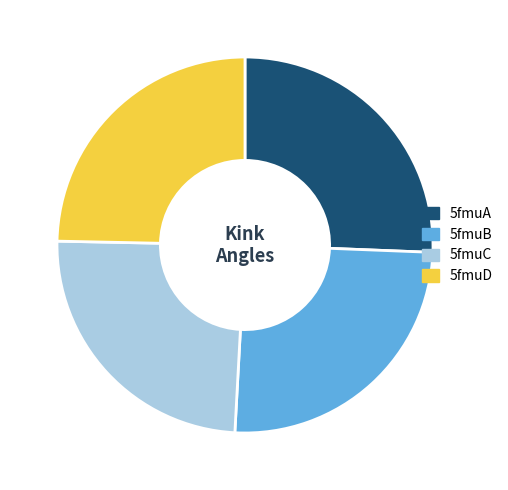

Approximately how many times larger is the value at 5fmuA compared to 5fmuB?

1.0